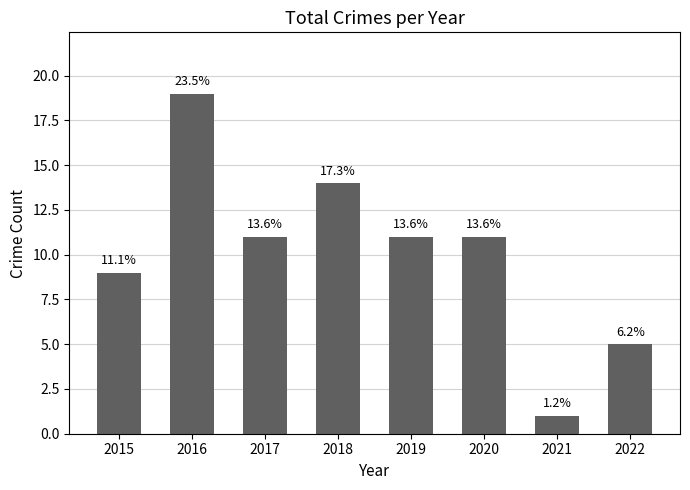

At which category does the chart reach its minimum across all series?

2021